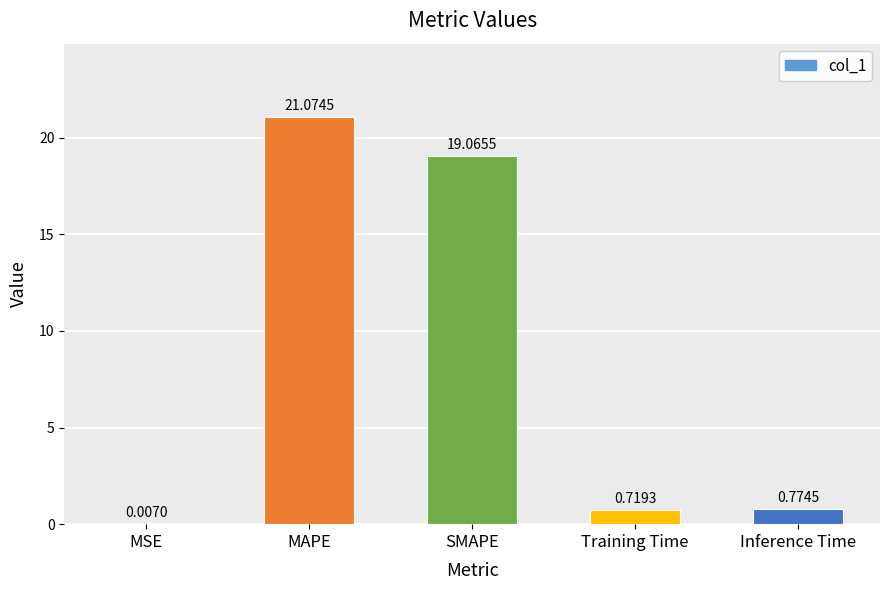

What is the sum of the values at SMAPE and MSE?

19.1